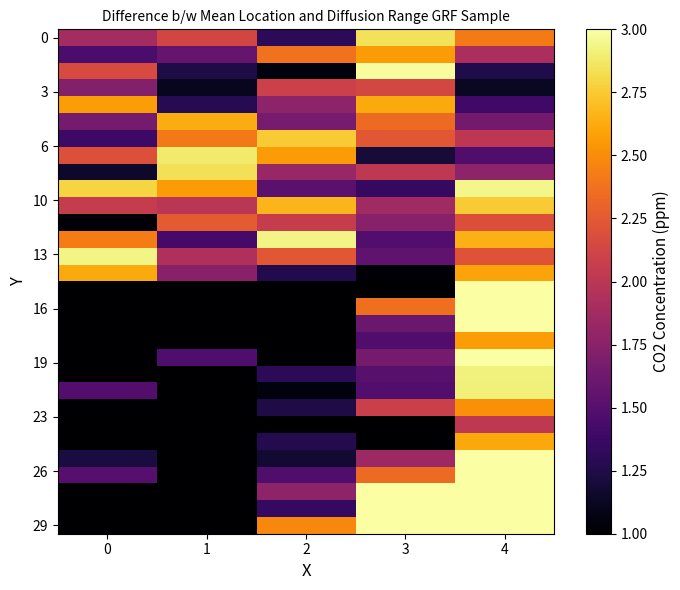

At how many categories does at least one series exceed 2?

5